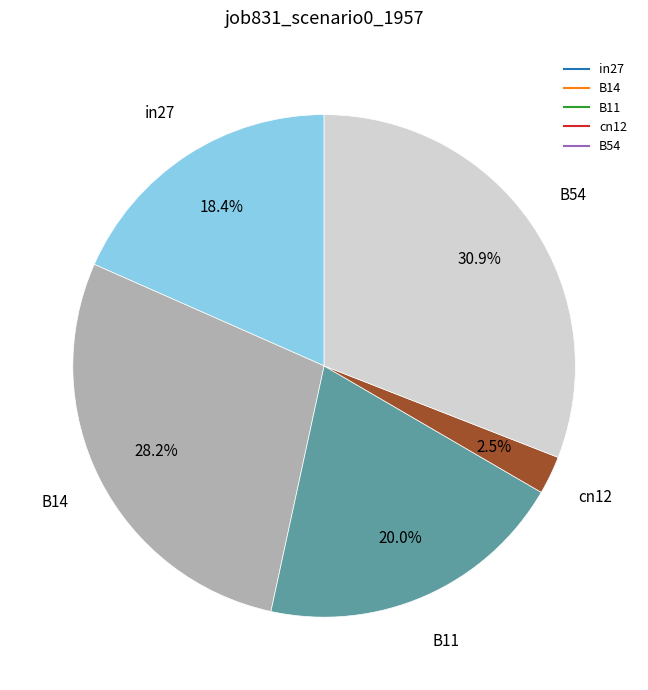

Count the number of slices in the pie.

5